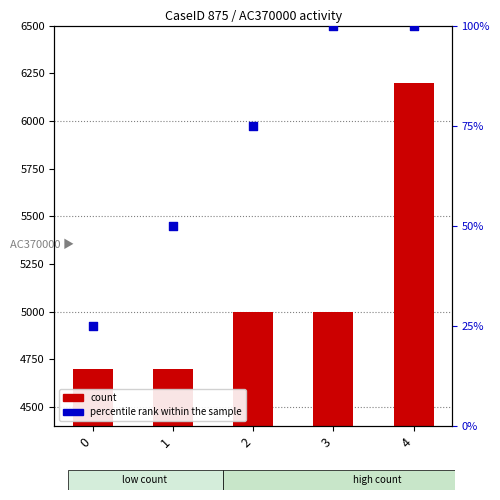

Between 0 and 2, which is larger?

2